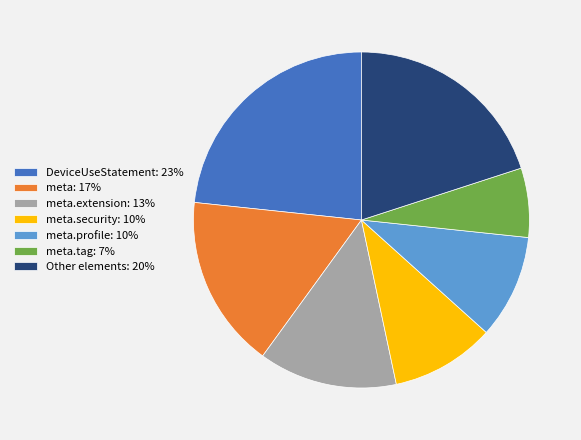

Which slice is the smallest?

meta.tag: 7%